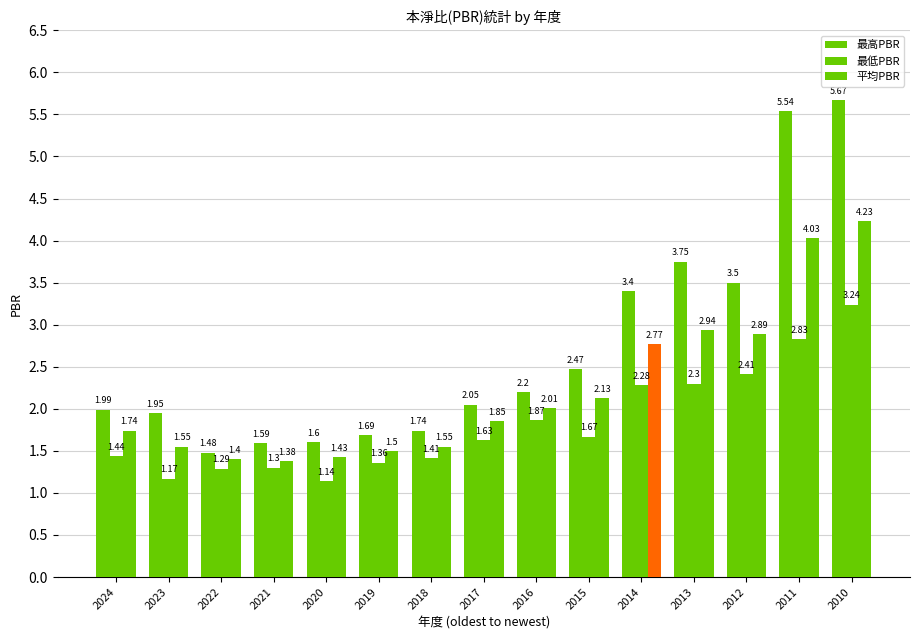

How many bars are there in total?

45